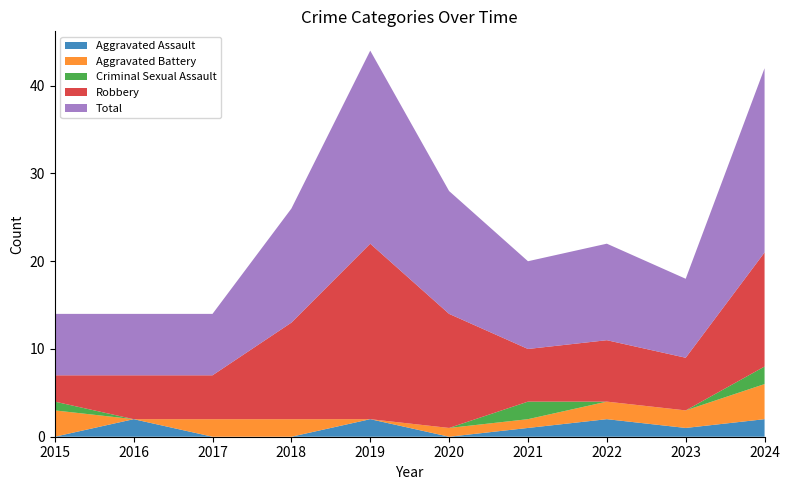

Reading left to right, what are all the values shown in this chart?

Aggravated Assault: 2015=0	2016=2	2017=0	2018=0	2019=2	2020=0	2021=1	2022=2	2023=1	2024=2
Aggravated Battery: 2015=3	2016=0	2017=2	2018=2	2019=0	2020=1	2021=1	2022=2	2023=2	2024=4
Criminal Sexual Assault: 2015=1	2016=0	2017=0	2018=0	2019=0	2020=0	2021=2	2022=0	2023=0	2024=2
Robbery: 2015=3	2016=5	2017=5	2018=11	2019=20	2020=13	2021=6	2022=7	2023=6	2024=13
Total: 2015=7	2016=7	2017=7	2018=13	2019=22	2020=14	2021=10	2022=11	2023=9	2024=21